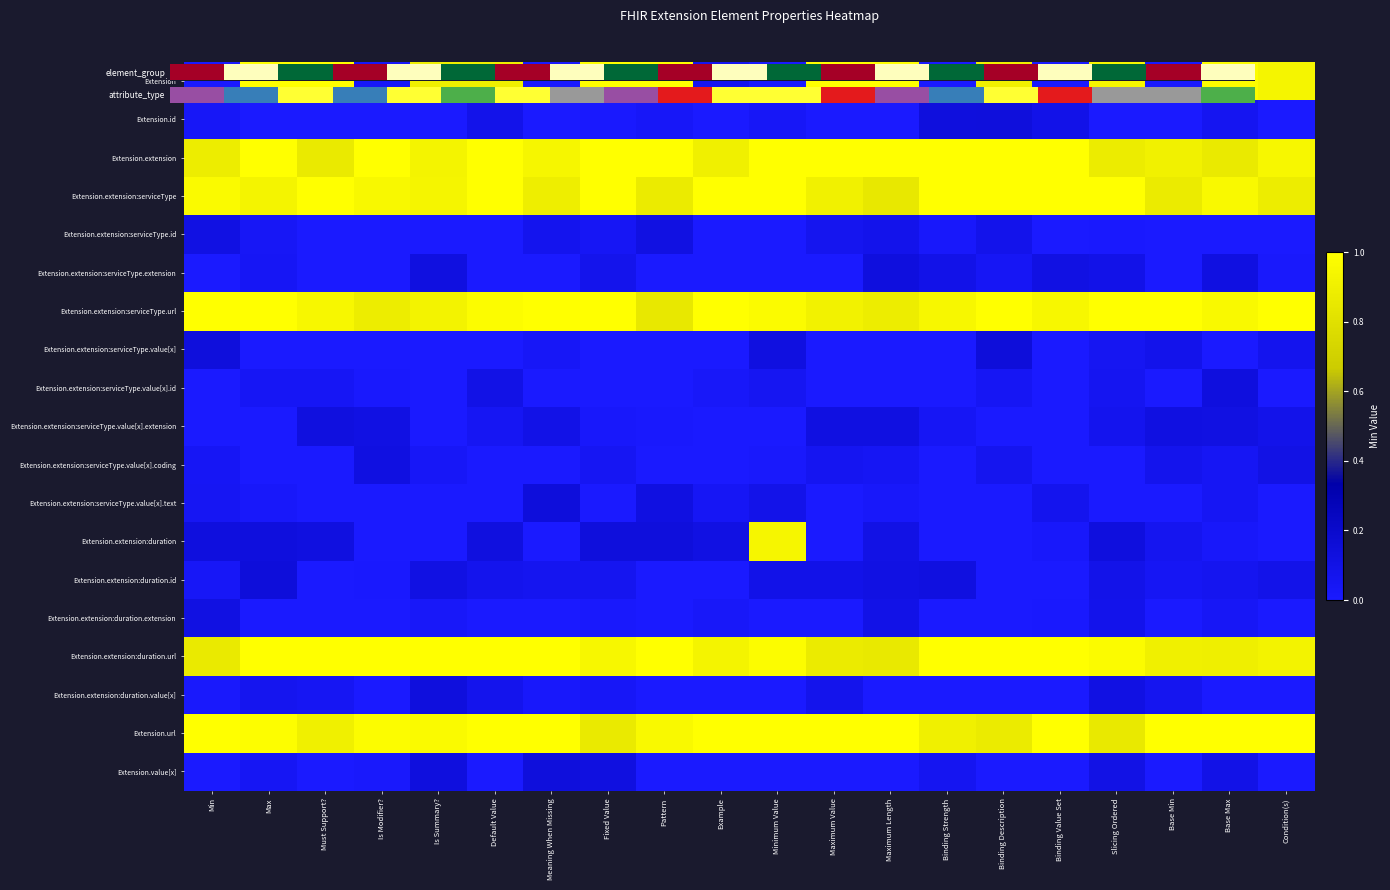

What is the spread (max minus min) of values at Max?

1.0